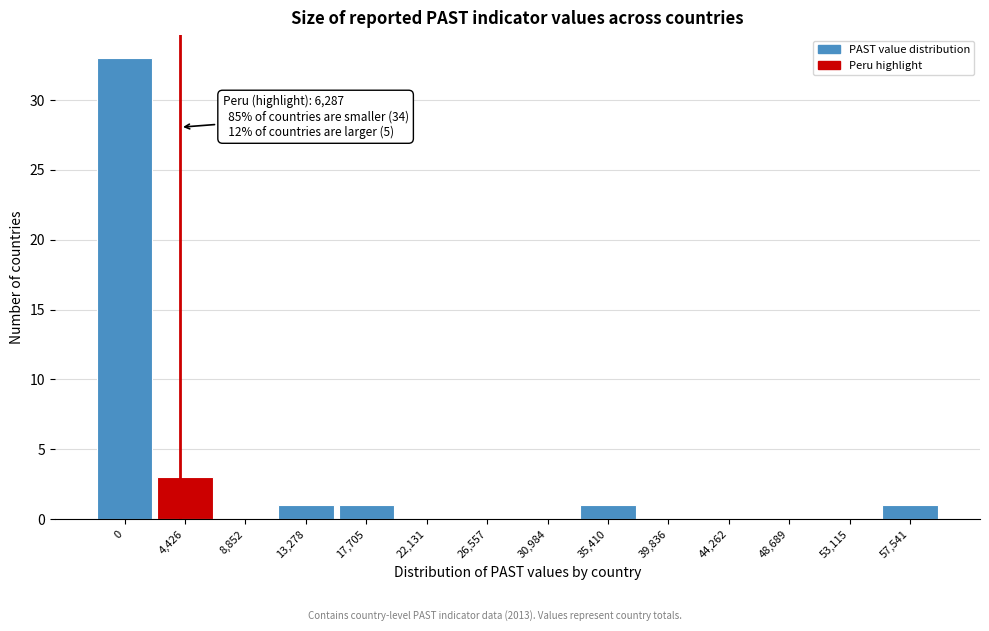

Reading left to right, list all the values displayed in this chart.

0=33	4,426=3	8,852=0	13,278=1	17,705=1	22,131=0	26,557=0	30,984=0	35,410=1	39,836=0	44,262=0	48,689=0	53,115=0	57,541=1